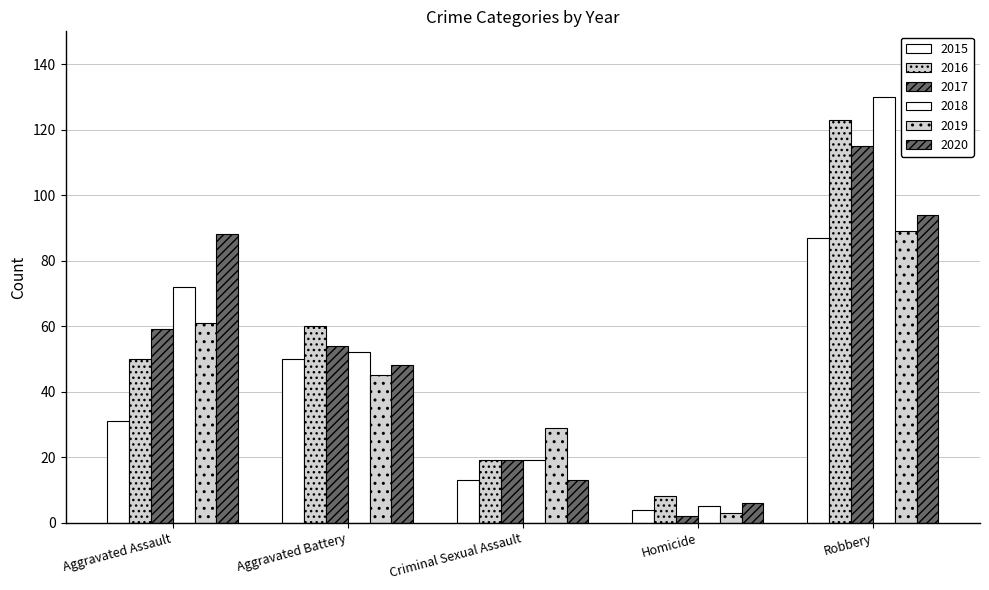

Reading left to right, what are all the values shown in this chart?

2015: Aggravated Assault=31	Aggravated Battery=50	Criminal Sexual Assault=13	Homicide=4	Robbery=87
2016: Aggravated Assault=50	Aggravated Battery=60	Criminal Sexual Assault=19	Homicide=8	Robbery=123
2017: Aggravated Assault=59	Aggravated Battery=54	Criminal Sexual Assault=19	Homicide=2	Robbery=115
2018: Aggravated Assault=72	Aggravated Battery=52	Criminal Sexual Assault=19	Homicide=5	Robbery=130
2019: Aggravated Assault=61	Aggravated Battery=45	Criminal Sexual Assault=29	Homicide=3	Robbery=89
2020: Aggravated Assault=88	Aggravated Battery=48	Criminal Sexual Assault=13	Homicide=6	Robbery=94